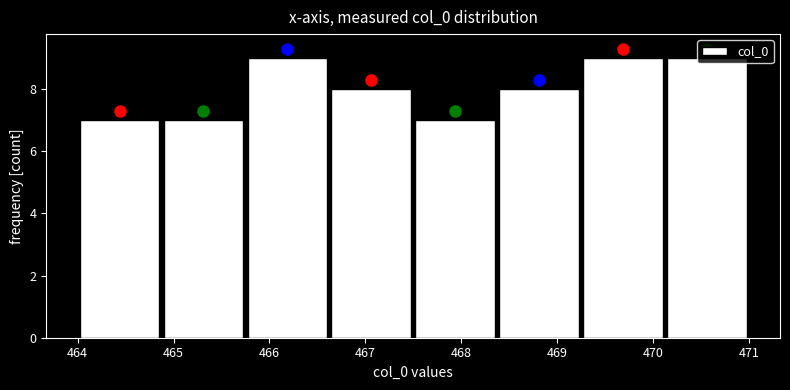

Reading left to right, transcribe this chart: for each bar, give the range it covers on the x-axis and its height. Neither the bar edges nor the heights are printed on the chart, so give them approximately, as read against the axes.

464.0 to 464.9: 7
464.9 to 465.8: 7
465.8 to 466.6: 9
466.6 to 467.5: 8
467.5 to 468.4: 7
468.4 to 469.3: 8
469.3 to 470.1: 9
470.1 to 471.0: 9